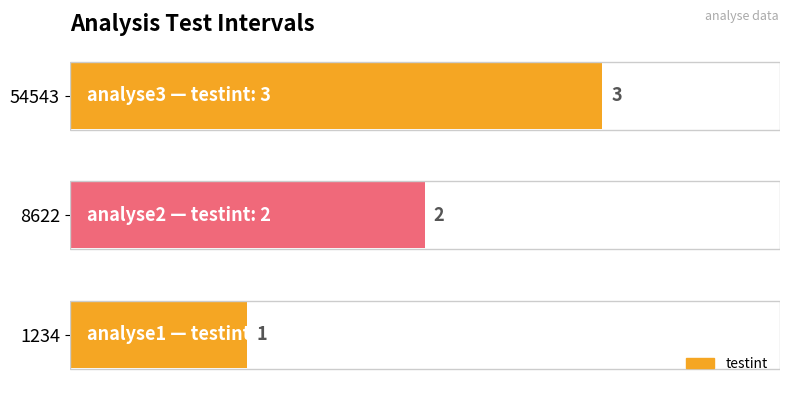

Count the values in the range 1 to 3.

3